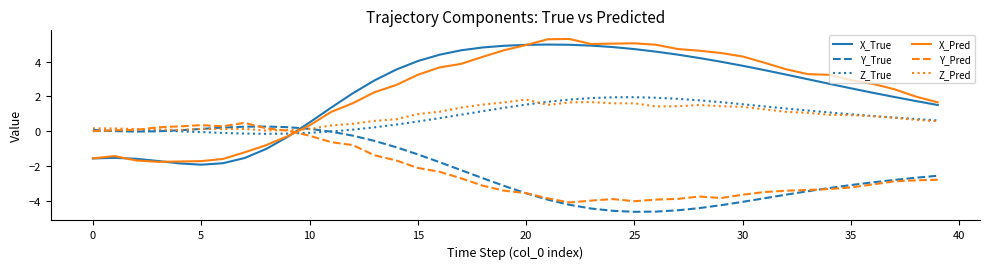

At how many categories does at least one series exceed 0?

40